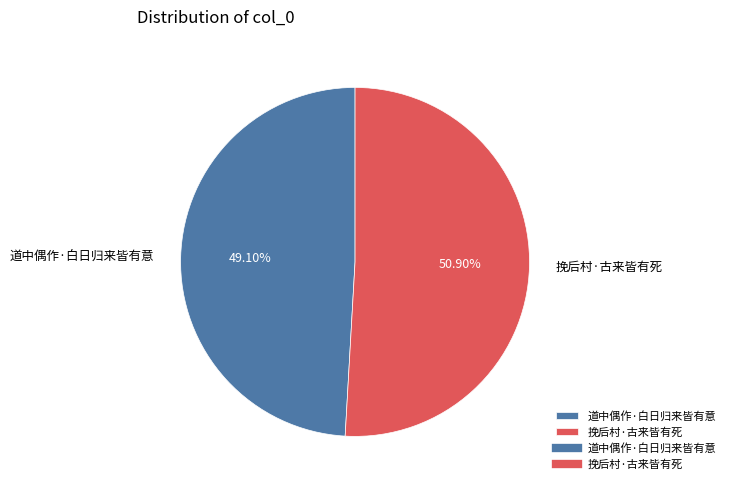

Does any single category account for the majority?

Yes